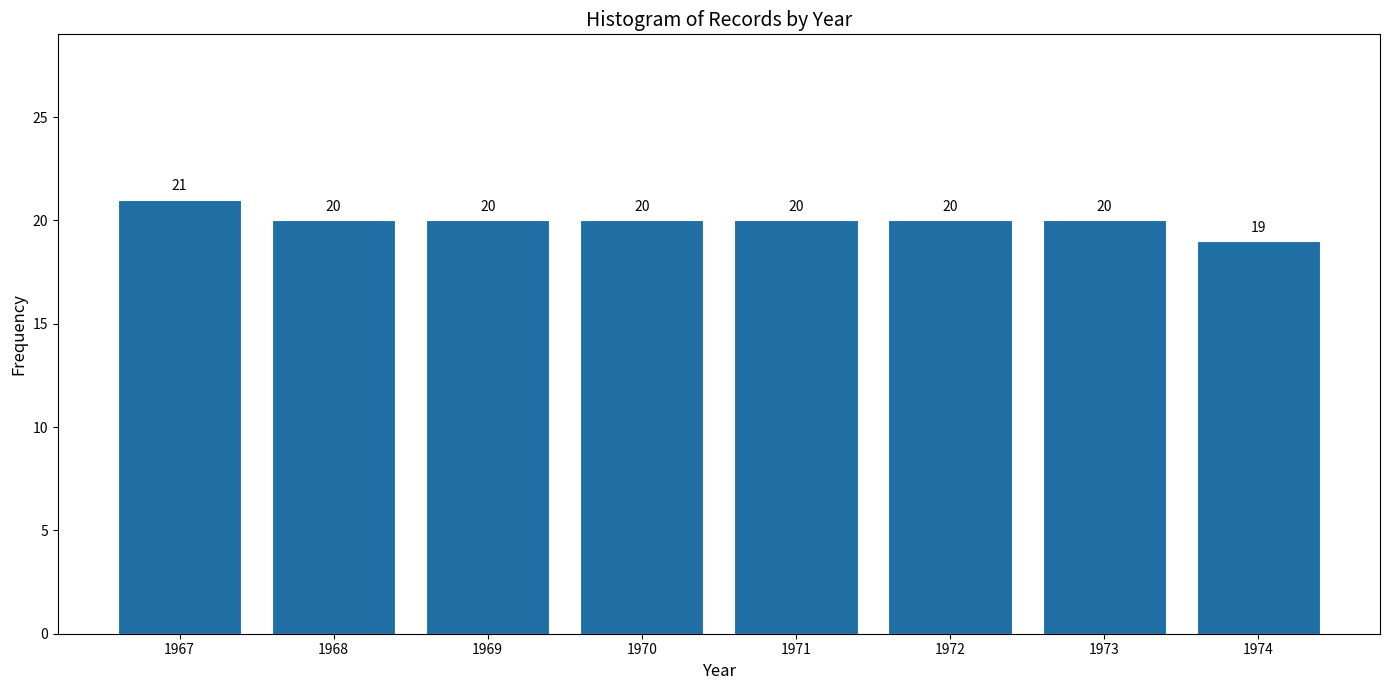

Reading left to right, what are all the values shown in this chart?

1967=21	1968=20	1969=20	1970=20	1971=20	1972=20	1973=20	1974=19